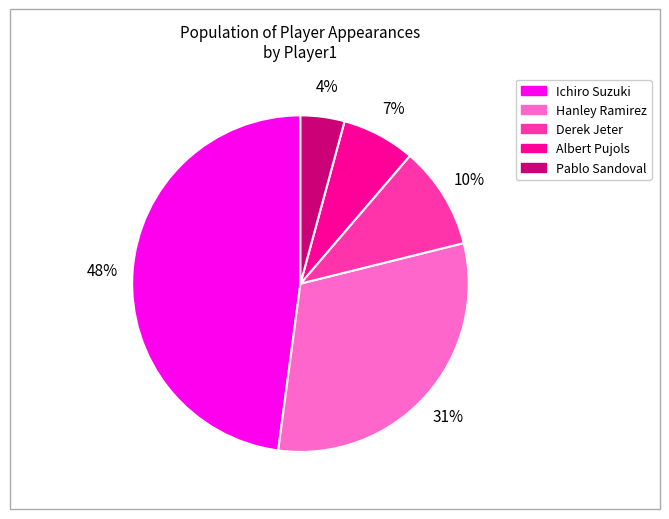

How many slices are in this pie chart?

5